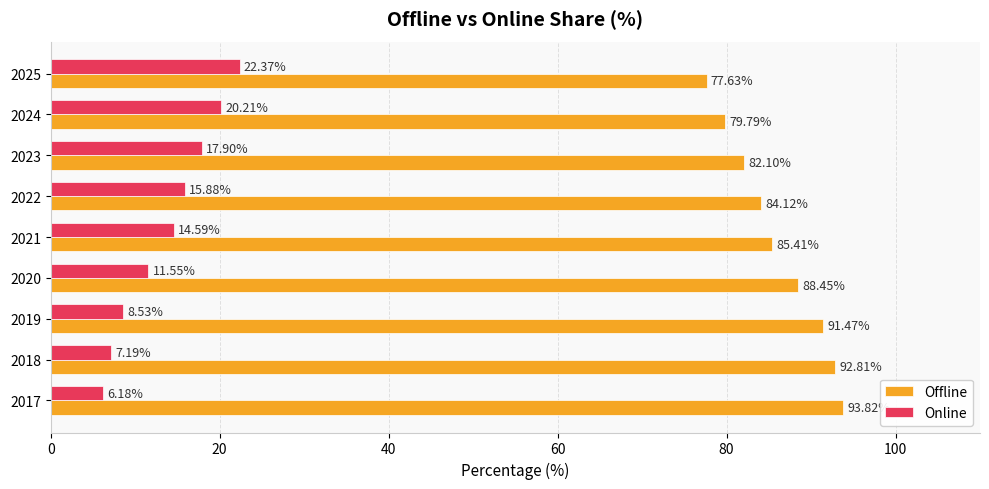

What is the difference between the highest and lowest values at 2023?

64.2